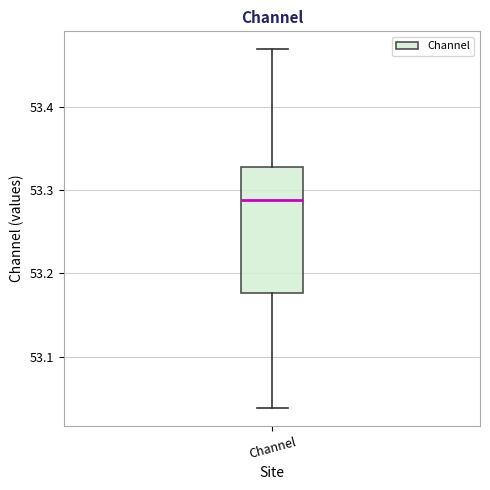

Where does the lower whisker of the box for Channel end on the y-axis? The values are not printed on the chart, so give them approximately, as read against the axis.

53.04